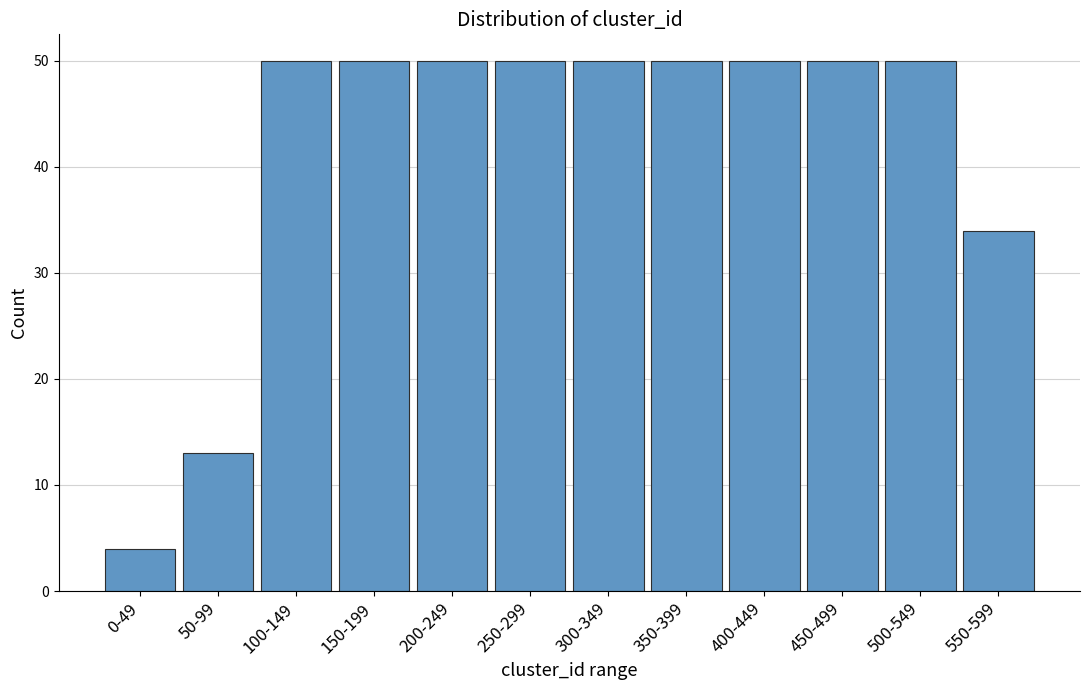

Reading left to right, extract all data points from this chart.

4	13	50	50	50	50	50	50	50	50	50	34